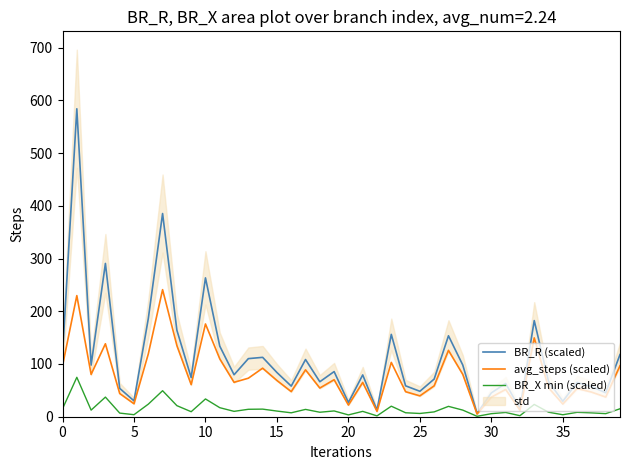

What is the maximum value shown in the chart?

583.9